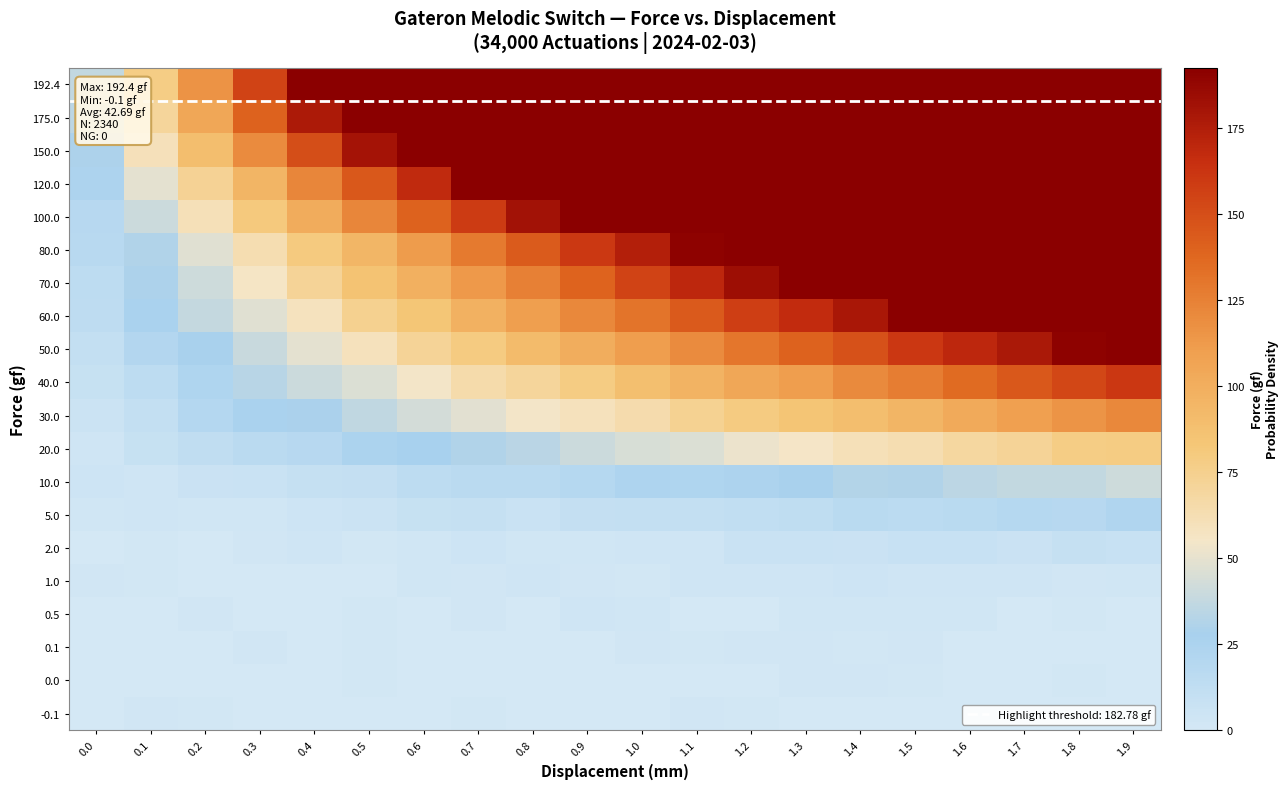

What is the spread (max minus min) of values at 1.0?

192.5